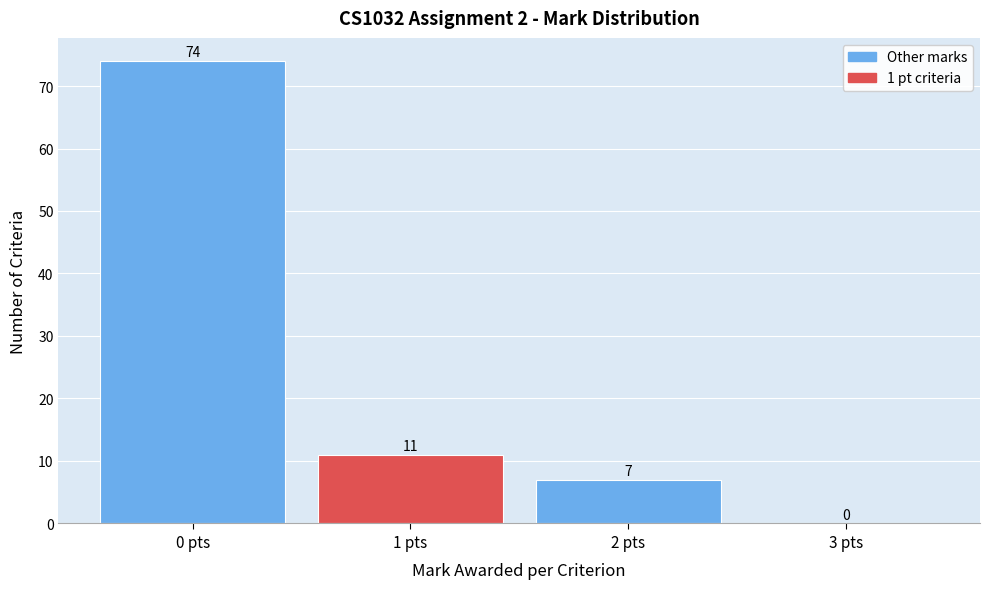

Reading left to right, extract all data points from this chart.

0 pts=74	1 pts=11	2 pts=7	3 pts=0